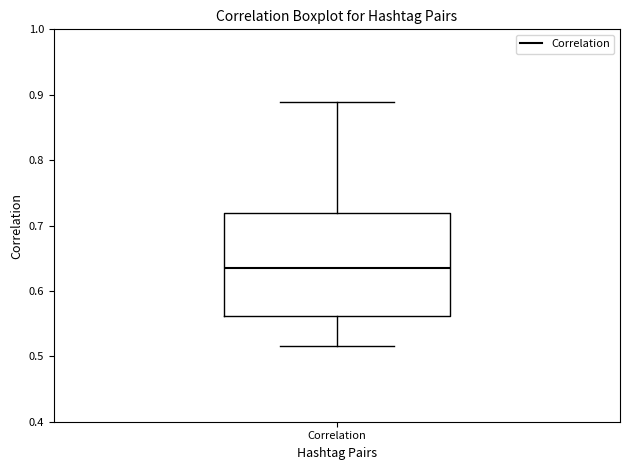

Where does the lower whisker of the box for Correlation end on the y-axis? The values are not printed on the chart, so give them approximately, as read against the axis.

0.52